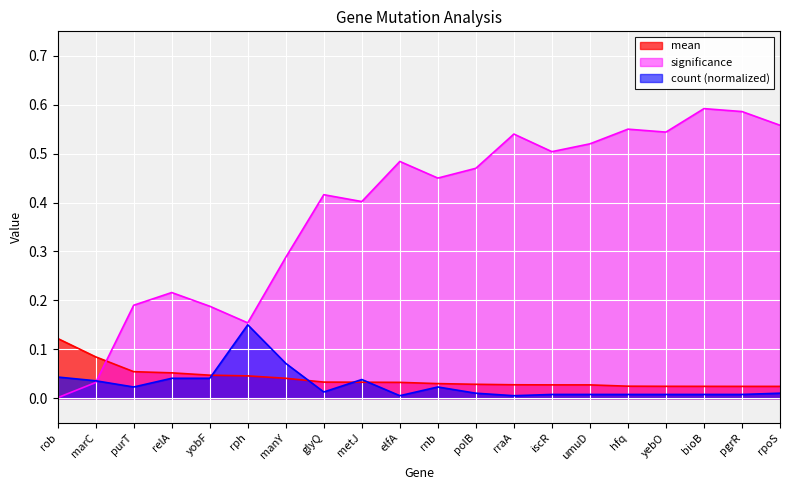

The count series shows 0.1 at marC. True or false?

False